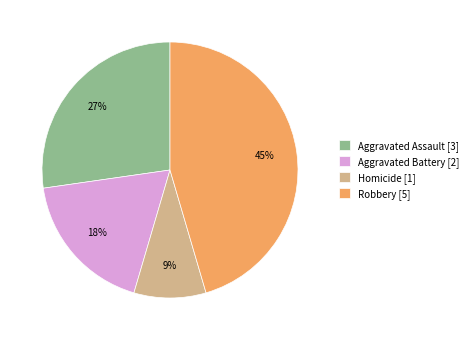

How many segments does this pie chart have?

4